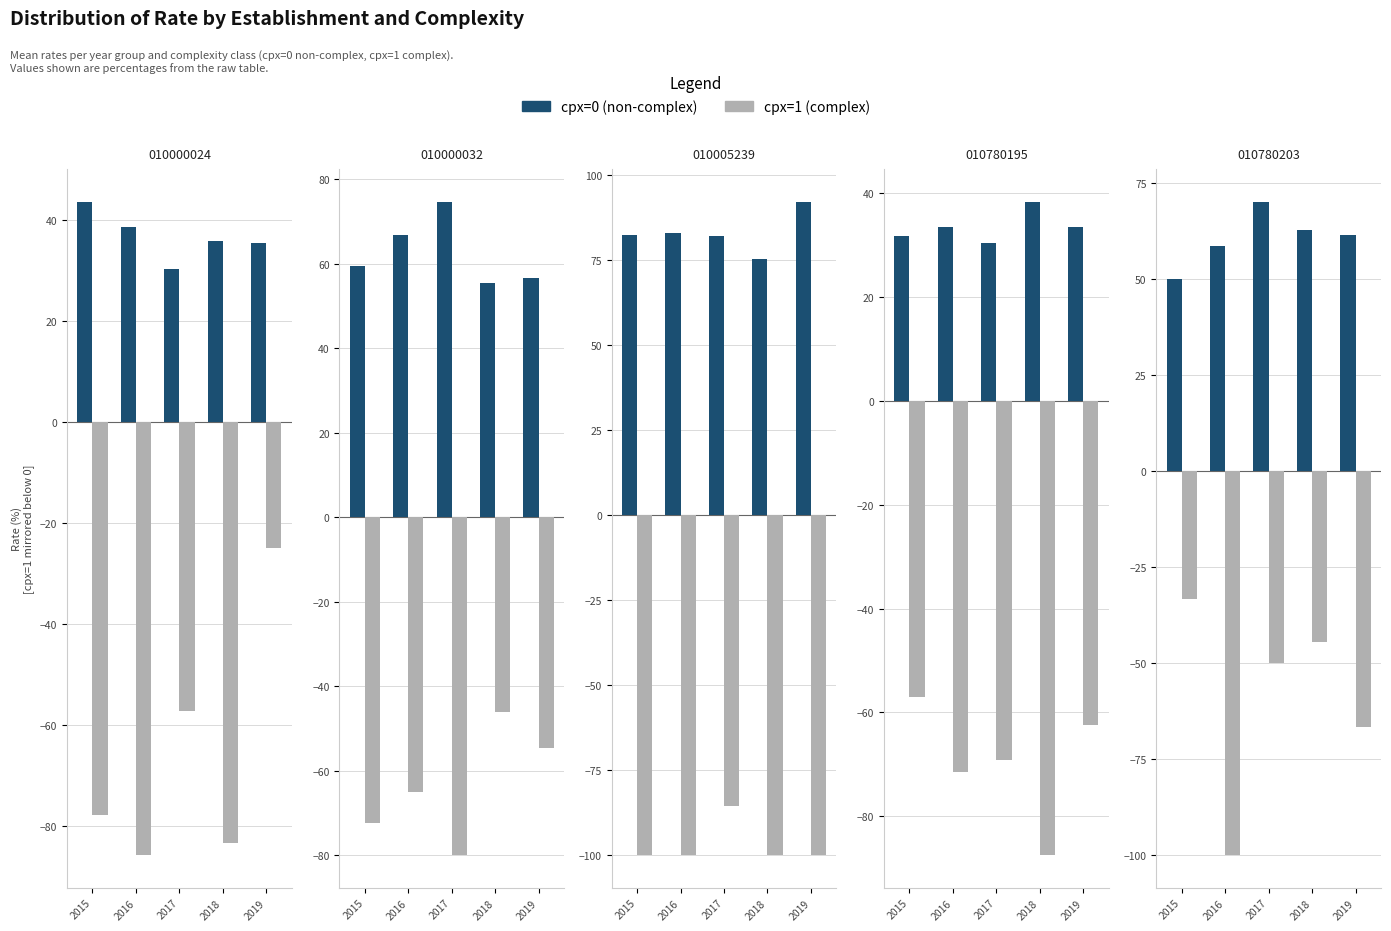

List the labels in order of cpx=0 (non-complex) value, largest first.

2017, 2018, 2019, 2016, 2015